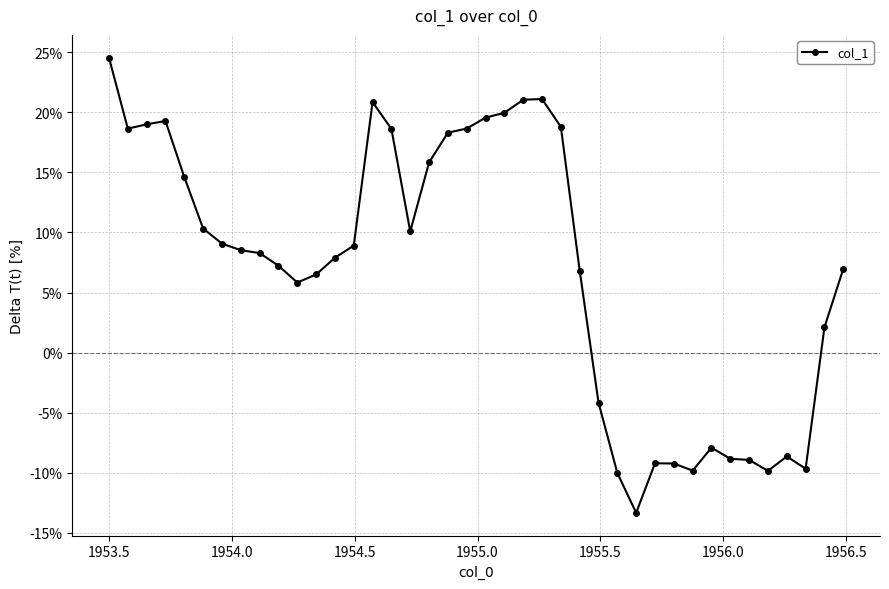

What is the value of the 33rd point from the left?

-7.9